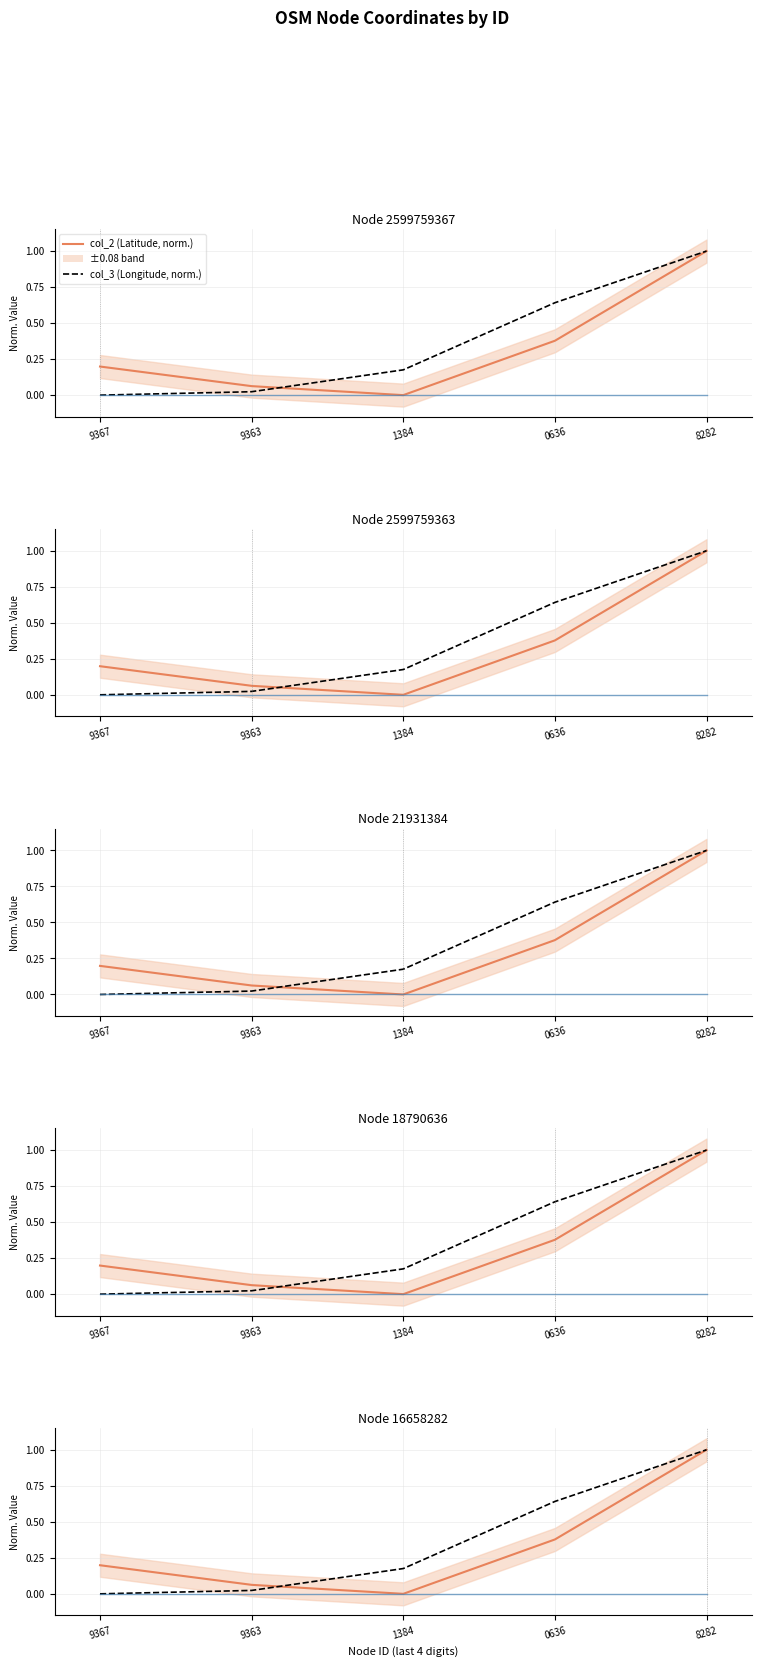

Where is col_4 nearest to the value 0?

9367